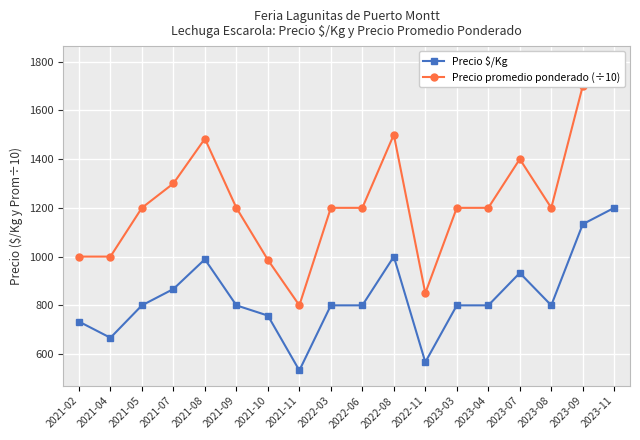

Rank the series by their average value, from highest to lowest.

Precio promedio ponderado (÷10), Precio $/Kg